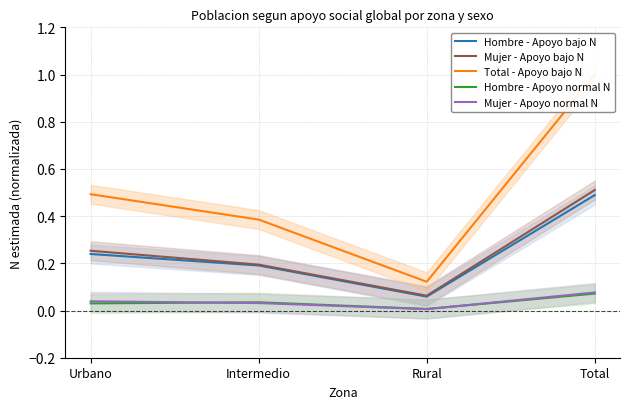

What is the label of the 1st point from the left?

Urbano